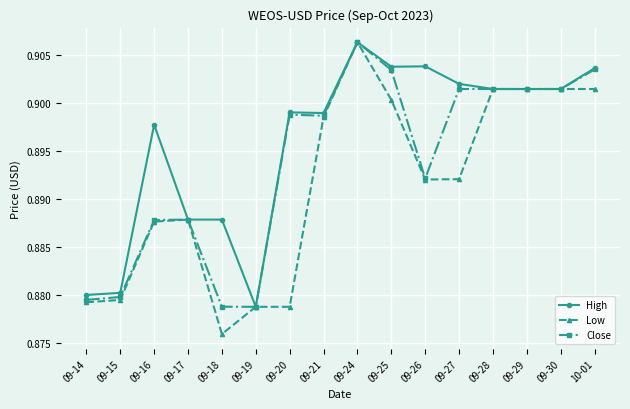

Rank the series by their average value, from highest to lowest.

High, Close, Low